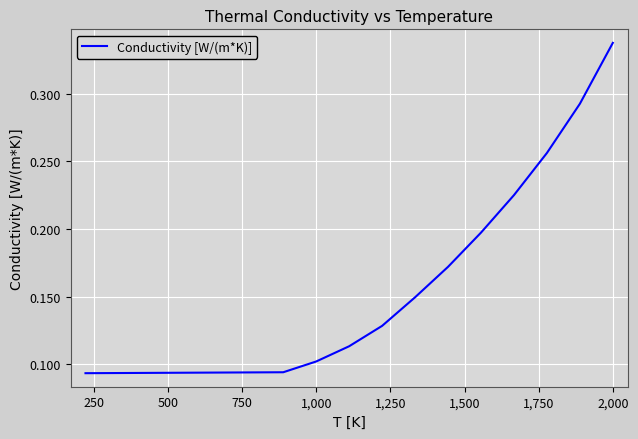

Reading left to right, list all the values displayed in this chart.

0.1	0.1	0.1	0.1	0.1	0.1	0.2	0.2	0.2	0.3	0.3	0.3